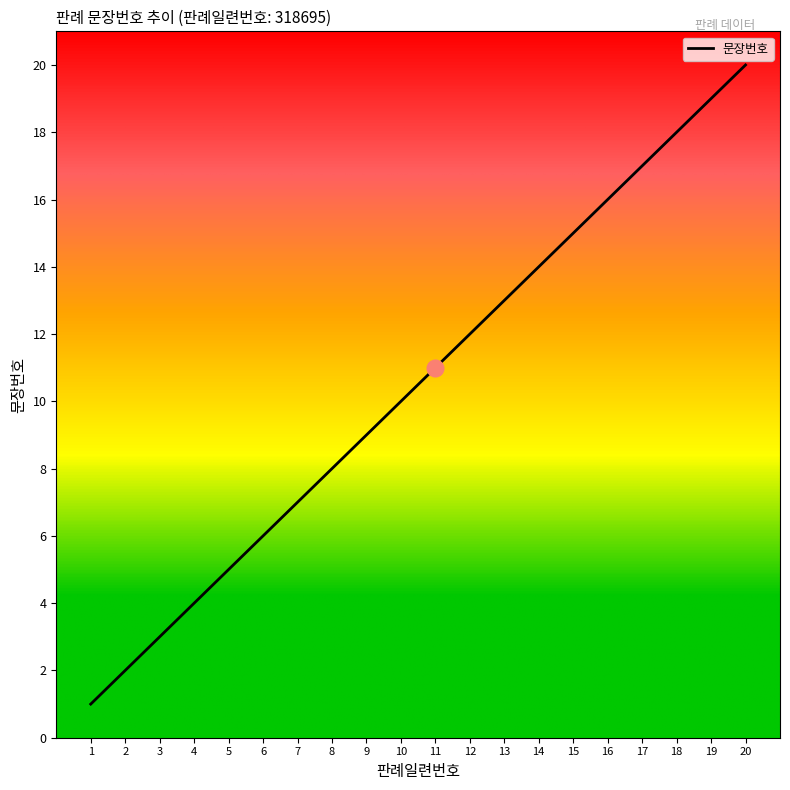

What is the difference between the maximum and second lowest values?

18